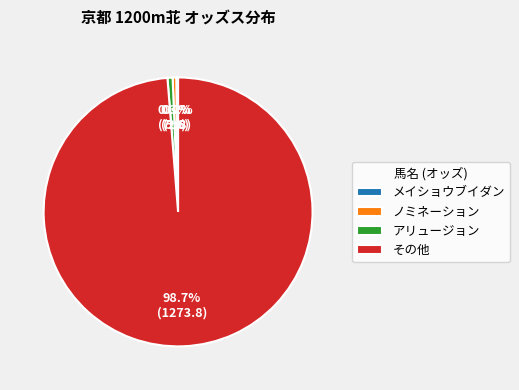

Is there a majority slice in this chart?

Yes